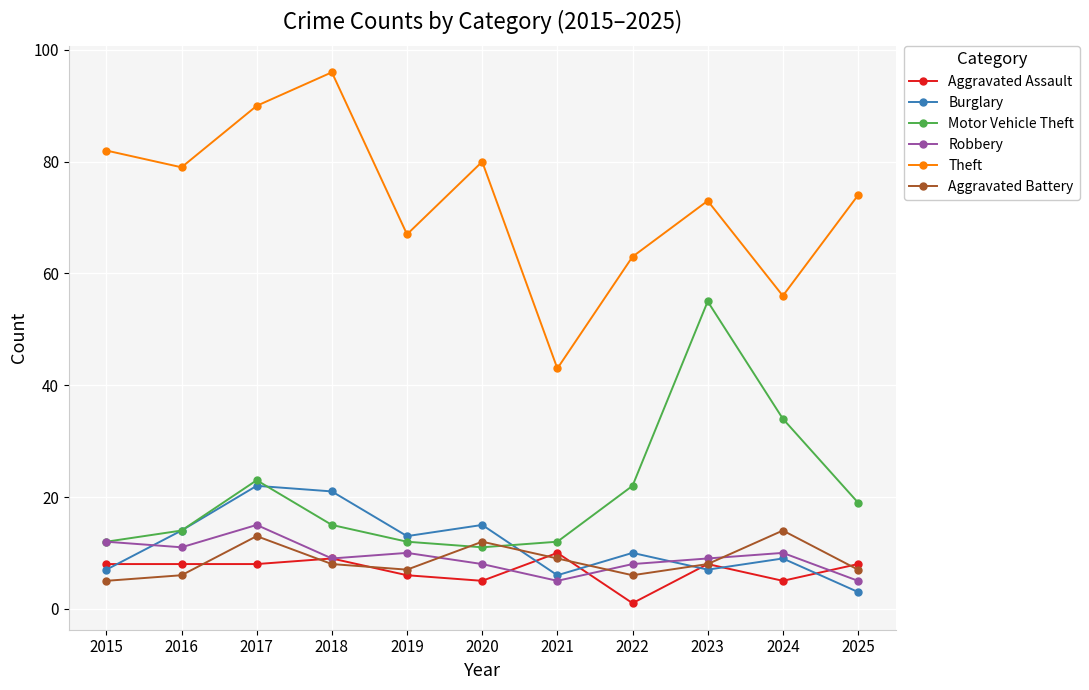

True or false: Robbery has more than 1 points higher than both neighbors.

True